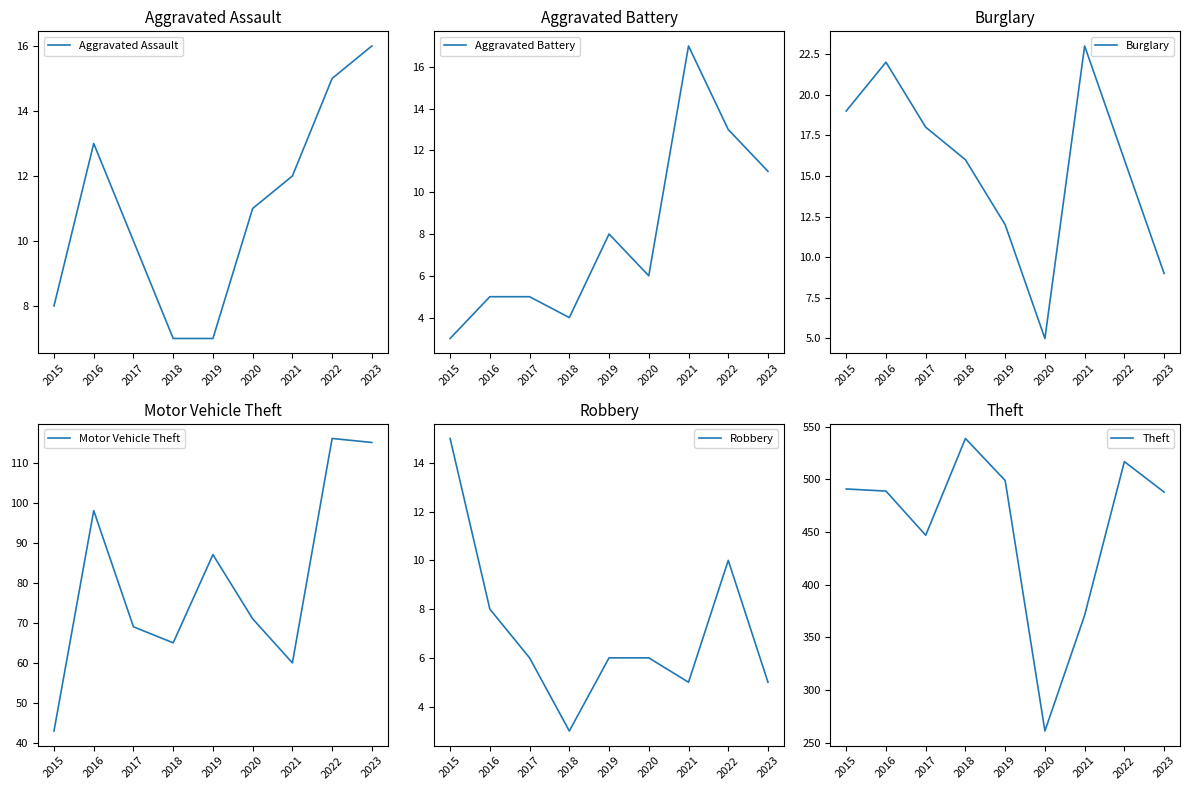

True or false: Aggravated Battery has a value of 7 at 2016.

False